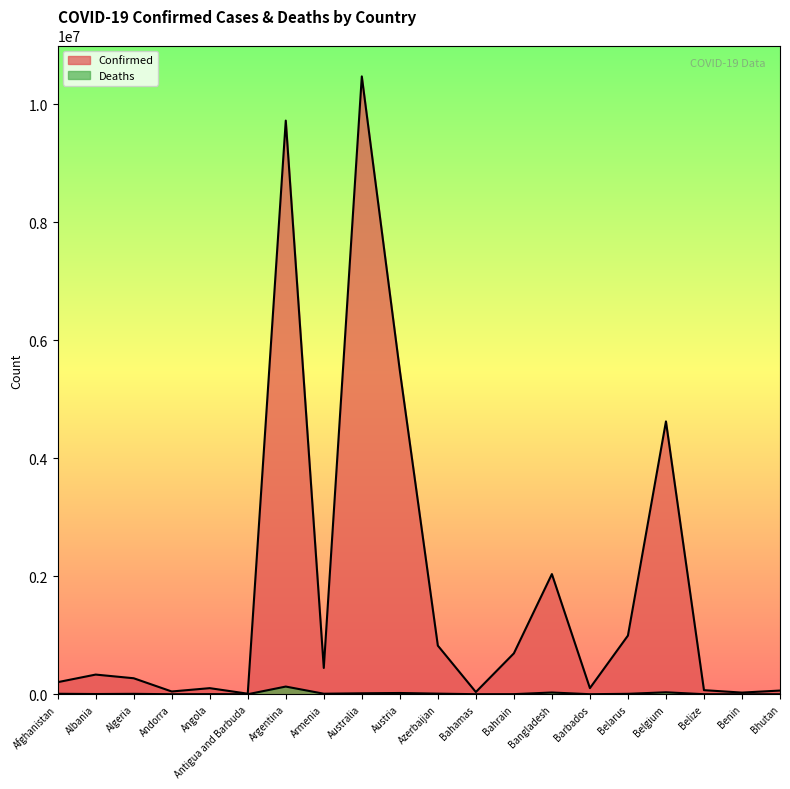

Which category has the lowest value in the Confirmed series?

Antigua and Barbuda